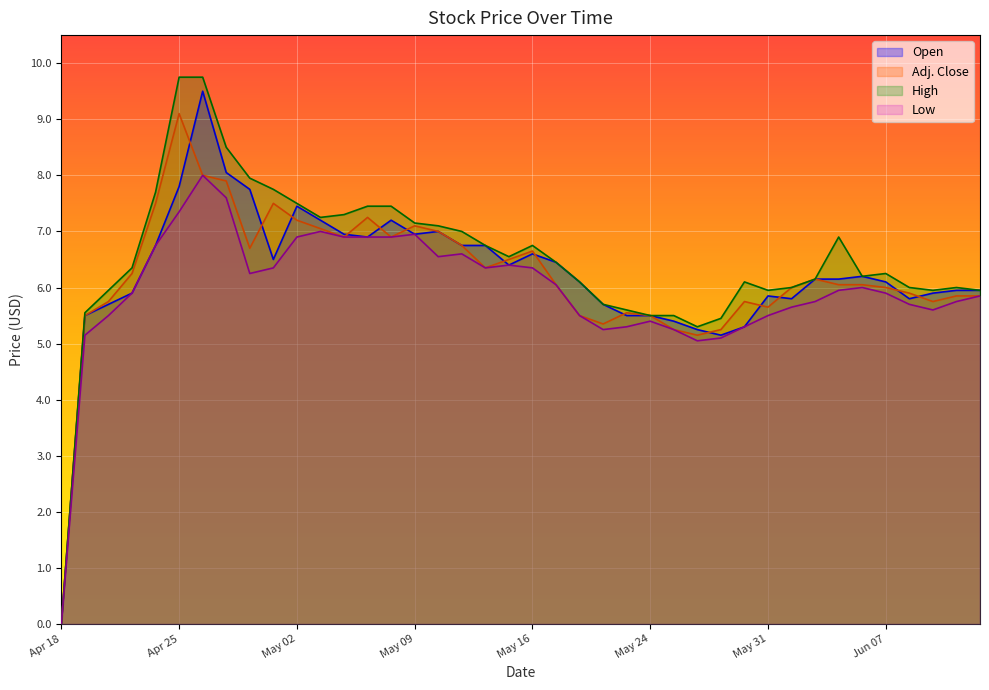

Reading right to left, what are all the values shown in this chart?

Open: 6.0	6.0	5.9	5.8	6.1	6.2	6.2	6.2	5.8	5.8	5.3	5.2	5.2	5.4	5.5	5.5	5.7	6.1	6.5	6.6	6.4	6.8	6.8	7.0	7.0	7.2	6.9	7.0	7.2	7.5	6.5	7.8	8.1	9.5	7.8	6.8	5.9	5.7	5.5	0.0
Adj. Close: 5.8	5.8	5.8	5.9	6.0	6.0	6.0	6.2	6.0	5.7	5.8	5.2	5.2	5.2	5.5	5.5	5.3	5.5	6.0	6.7	6.5	6.3	6.8	7.0	7.1	6.9	7.2	6.9	7.0	7.2	7.5	6.7	7.9	8.0	9.1	7.5	6.2	5.8	5.5	0.0
High: 6.0	6.0	6.0	6.0	6.2	6.2	6.9	6.2	6.0	6.0	6.1	5.5	5.3	5.5	5.5	5.6	5.7	6.1	6.5	6.8	6.5	6.8	7.0	7.1	7.2	7.5	7.5	7.3	7.2	7.5	7.8	8.0	8.5	9.8	9.8	7.7	6.3	6.0	5.5	0.0
Low: 5.8	5.8	5.6	5.7	5.9	6.0	6.0	5.8	5.7	5.5	5.3	5.1	5.0	5.2	5.4	5.3	5.2	5.5	6.0	6.3	6.4	6.3	6.6	6.5	7.0	6.9	6.9	6.9	7.0	6.9	6.3	6.2	7.6	8.0	7.3	6.8	5.9	5.5	5.2	0.0